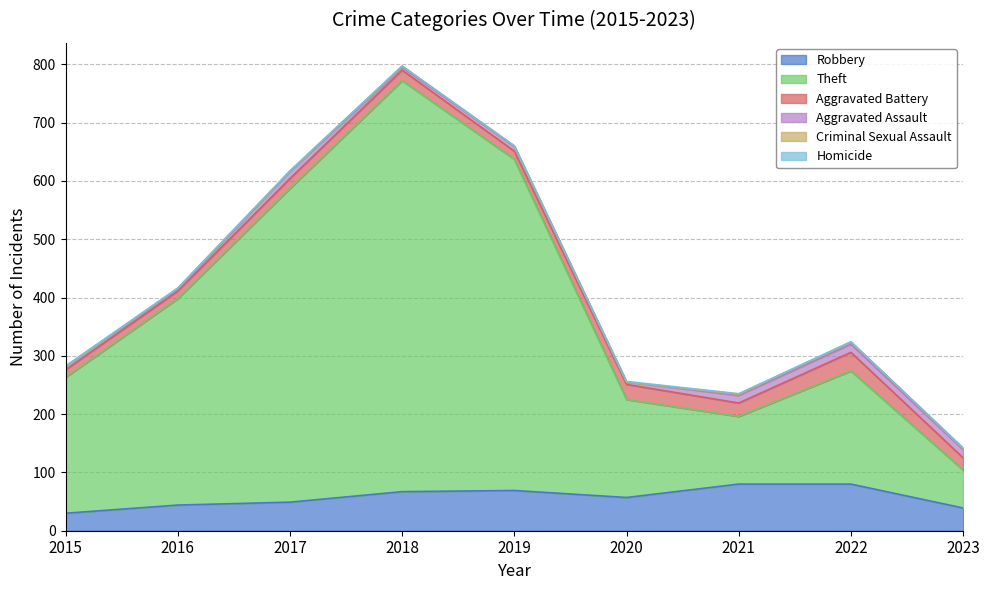

At 2023, list the series in order from smallest to largest.

Homicide, Criminal Sexual Assault, Aggravated Assault, Aggravated Battery, Robbery, Theft